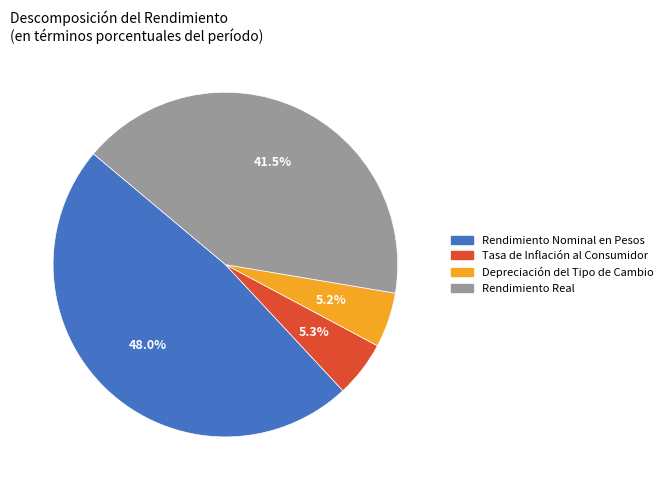

To the nearest percent, what is the difference between the Rendimiento Nominal en Pesos and Depreciación del Tipo de Cambio slice percentages?

43%